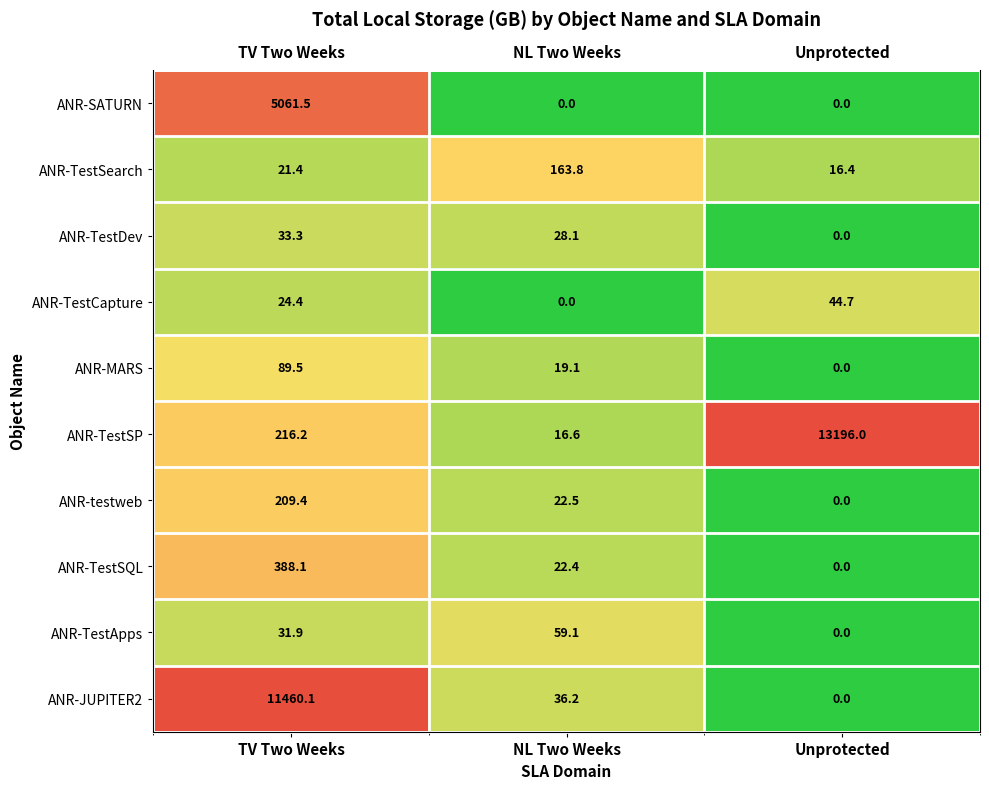

The value of ANR-MARS at Unprotected is 0.0. True or false?

True